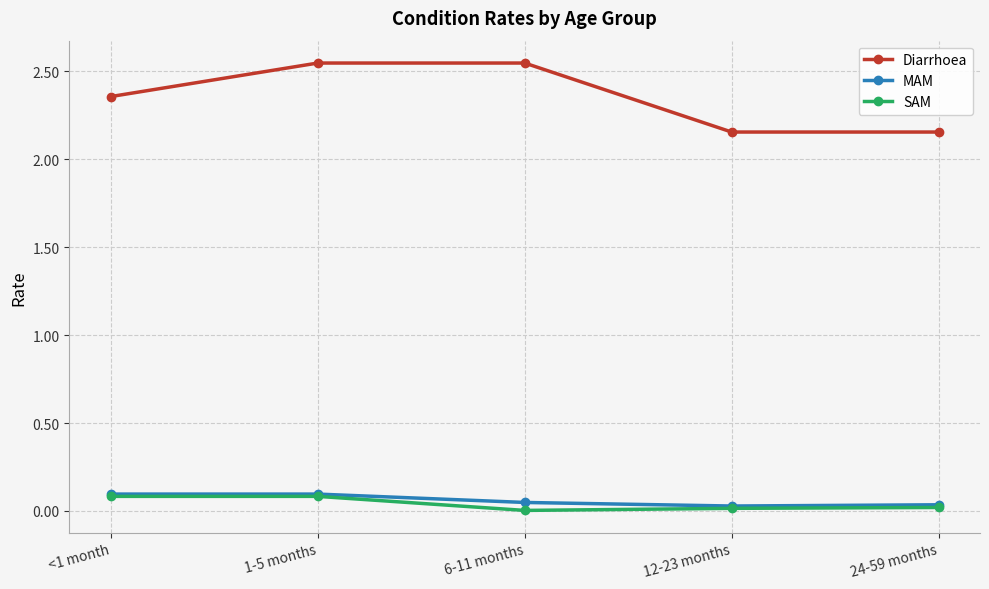

Does the chart display data point markers on the line(s)?

Yes